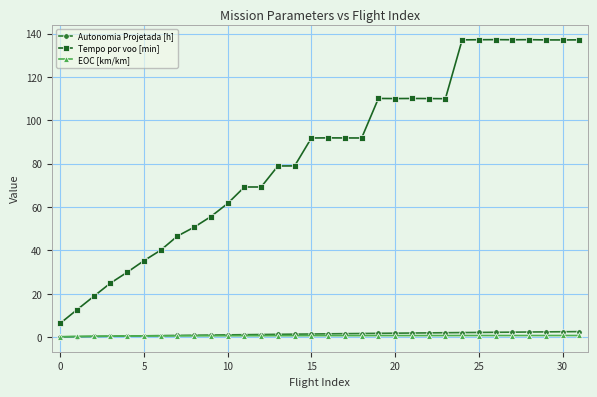

What is the maximum value shown in the chart?

137.2